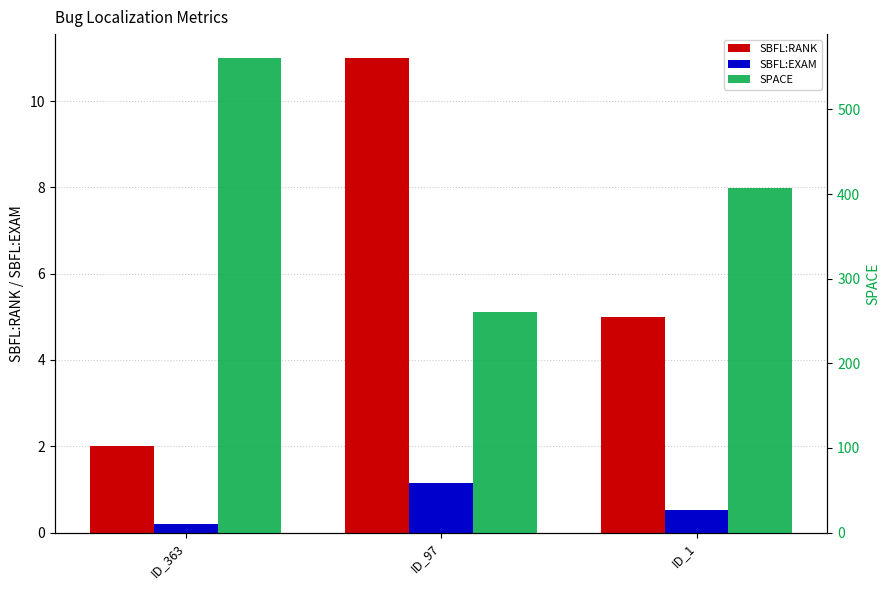

What is the spread (max minus min) of values at ID_97?

259.9